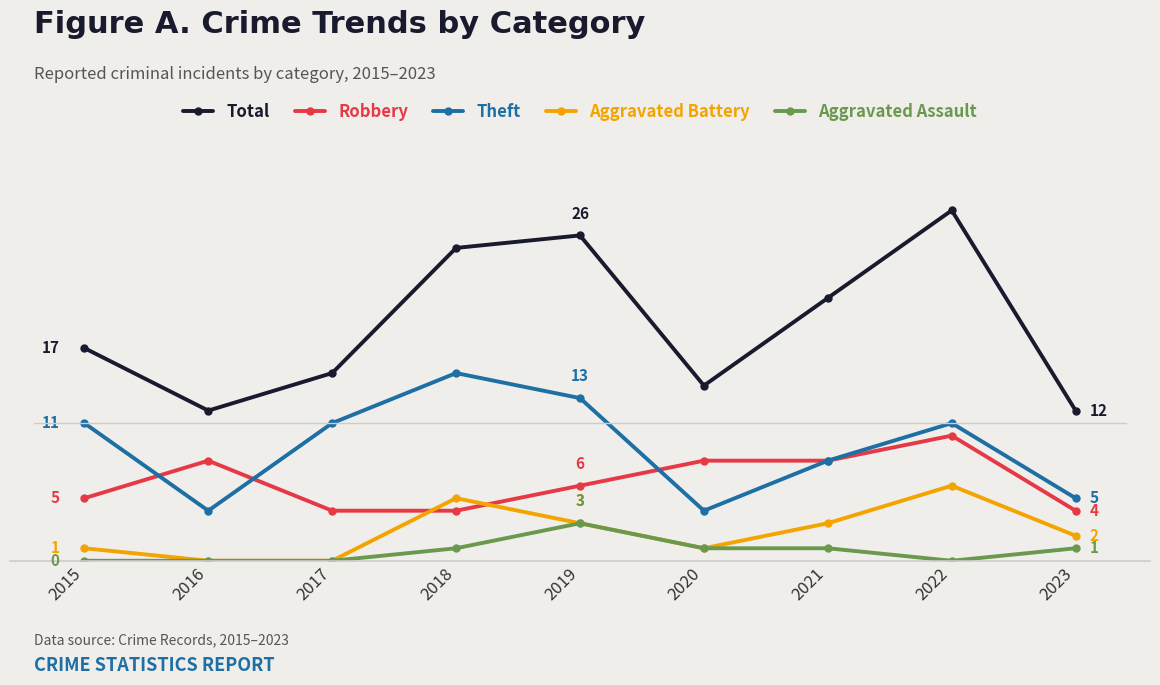

Is this an area chart (filled region under the line)?

No